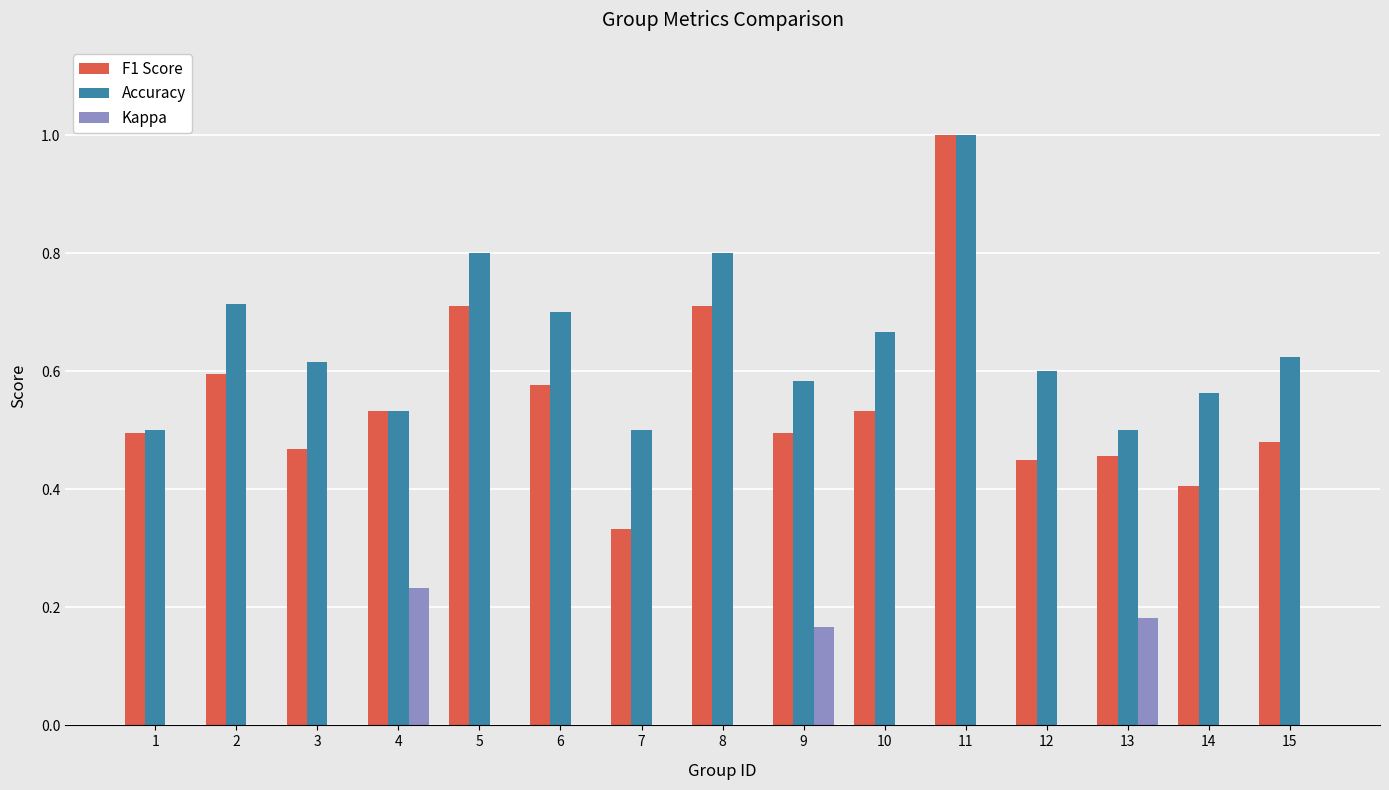

Is the value of F1 Score at 7 greater than the value of Kappa at 10?

Yes